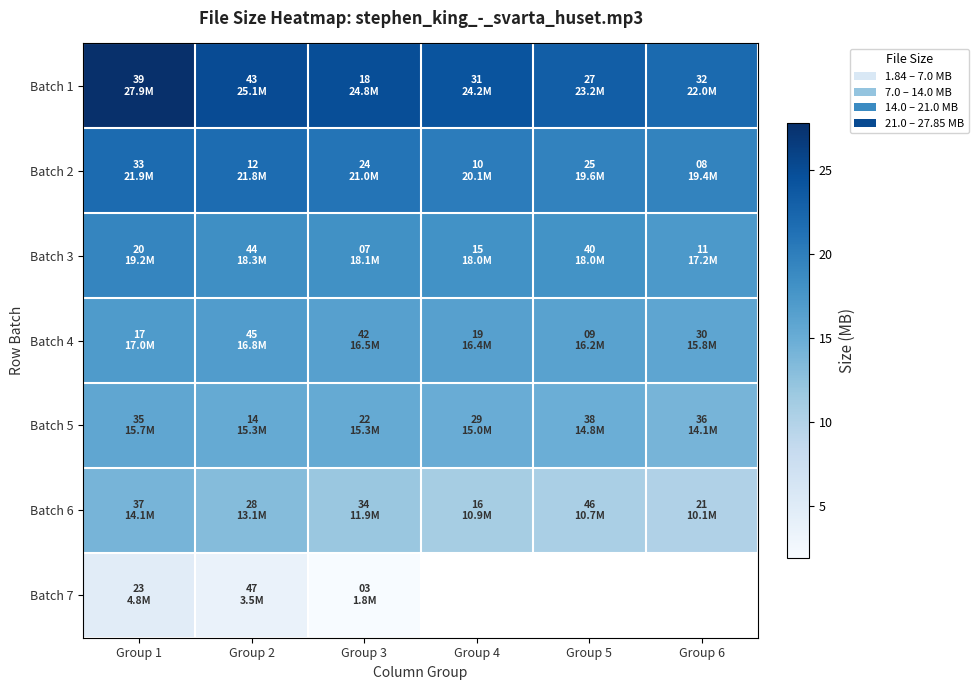

What is the difference between the Batch 3 values at Group 1 and Group 2?

0.9